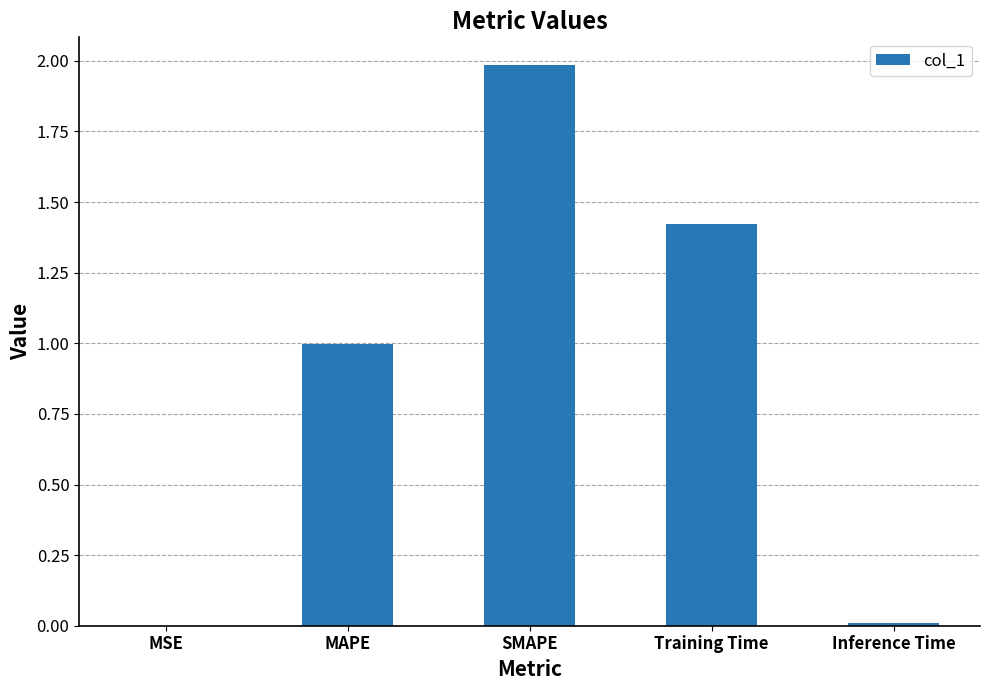

Is it true that the value at SMAPE is 2.0?

True